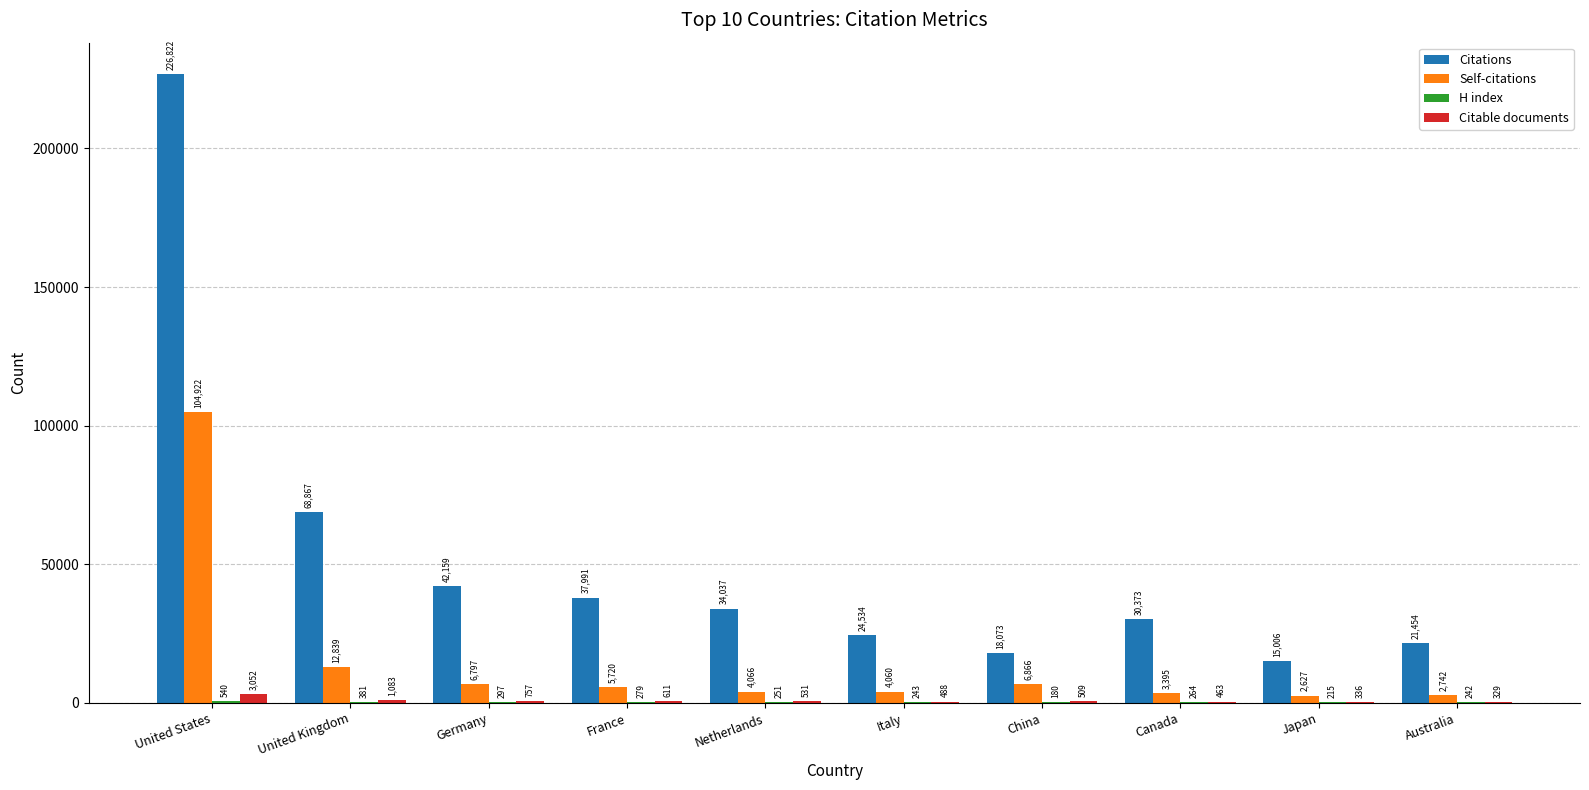

How many distinct data groups are displayed?

4